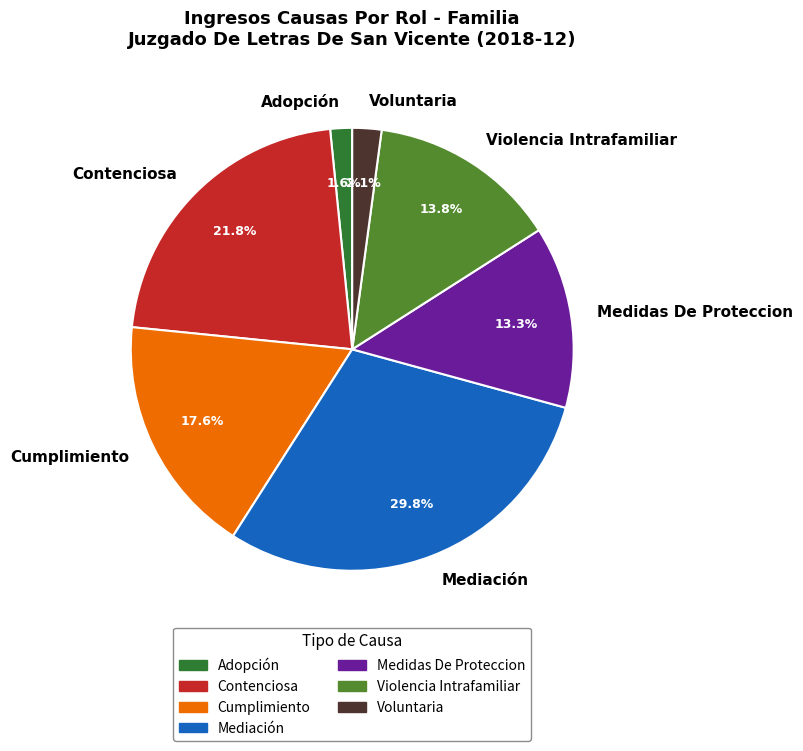

Approximately how many times larger is the value at Adopción compared to Mediación?

0.1